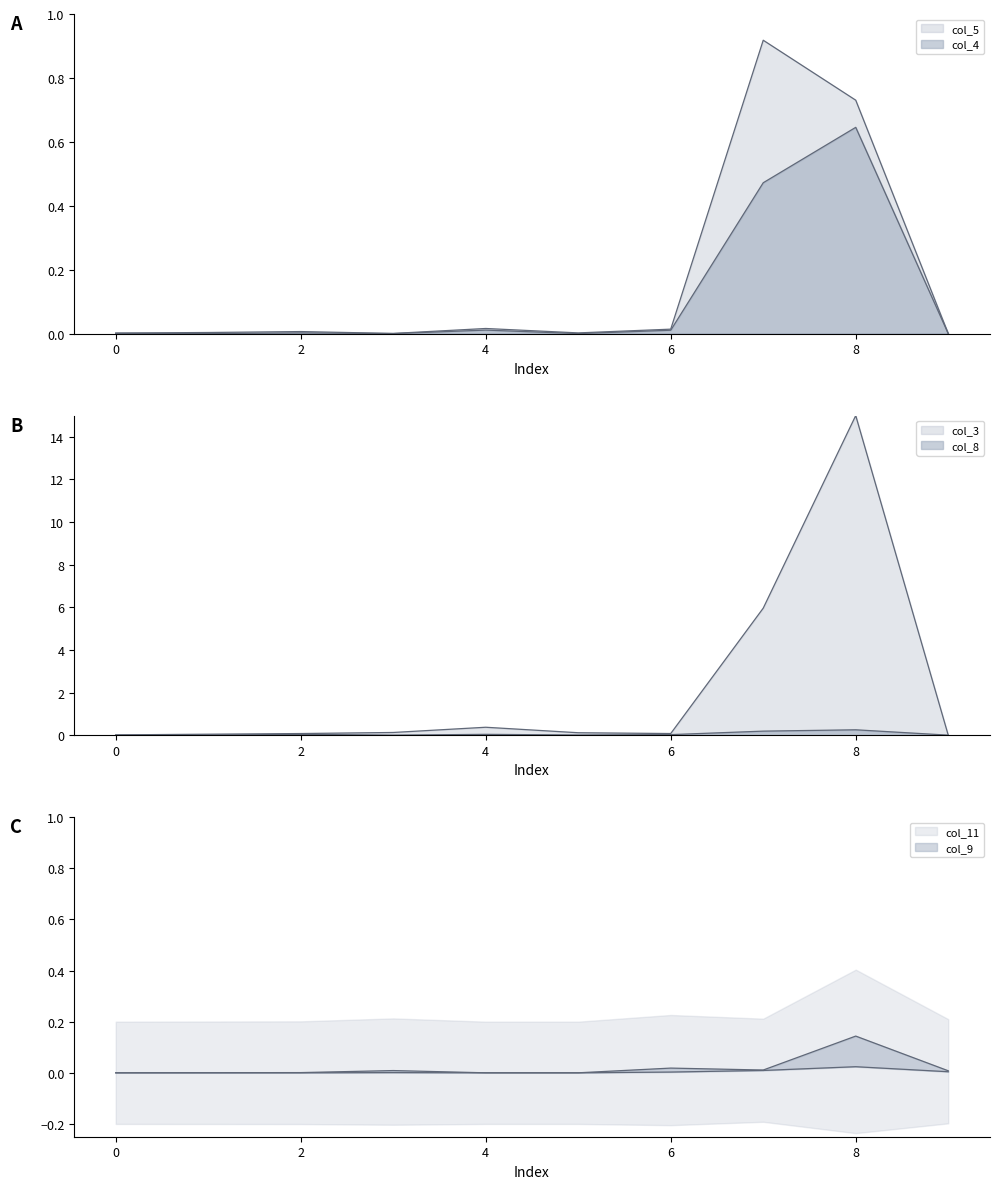

Is it true that col_4 equals -0.4 at 3?

False